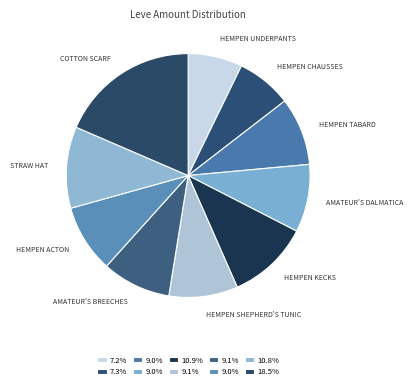

Rank the categories by value from lowest to highest.

Hempen Underpants, Hempen Chausses, Hempen Tabard, Amateur's Dalmatica, Hempen Acton, Hempen Shepherd's Tunic, Amateur's Breeches, Straw Hat, Hempen Kecks, Cotton Scarf